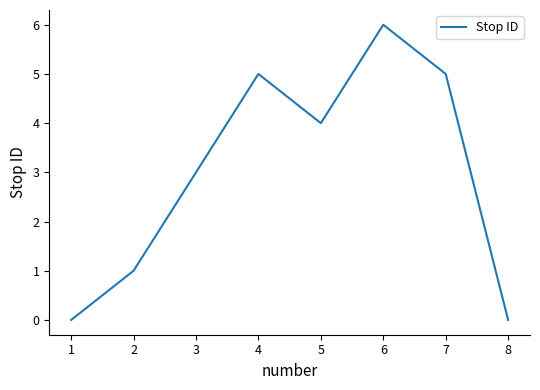

What is the maximum value shown in the chart?

6